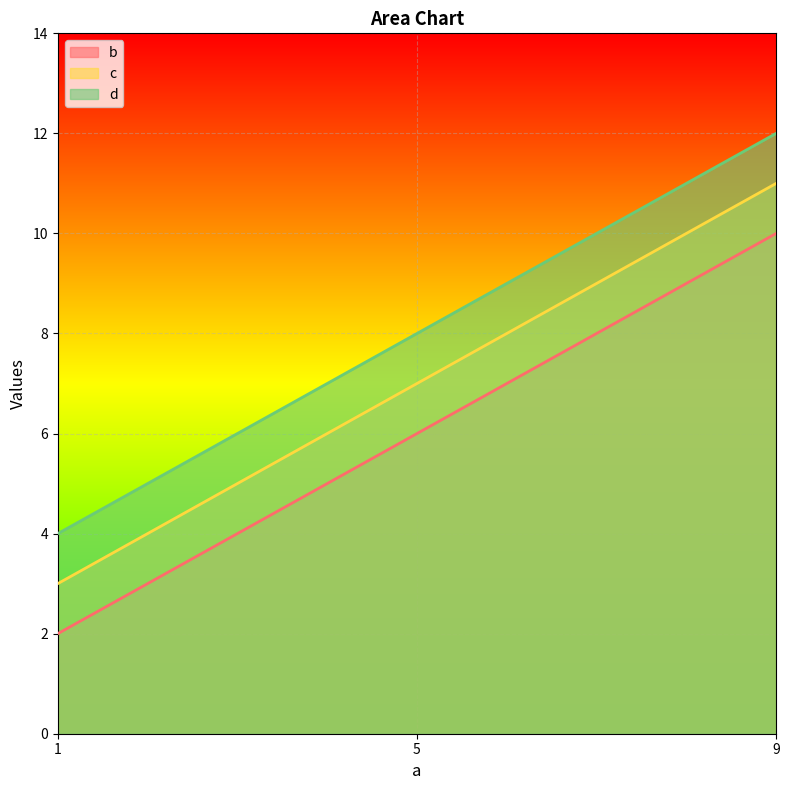

Is the value of c at 1 greater than the value of d at 5?

No